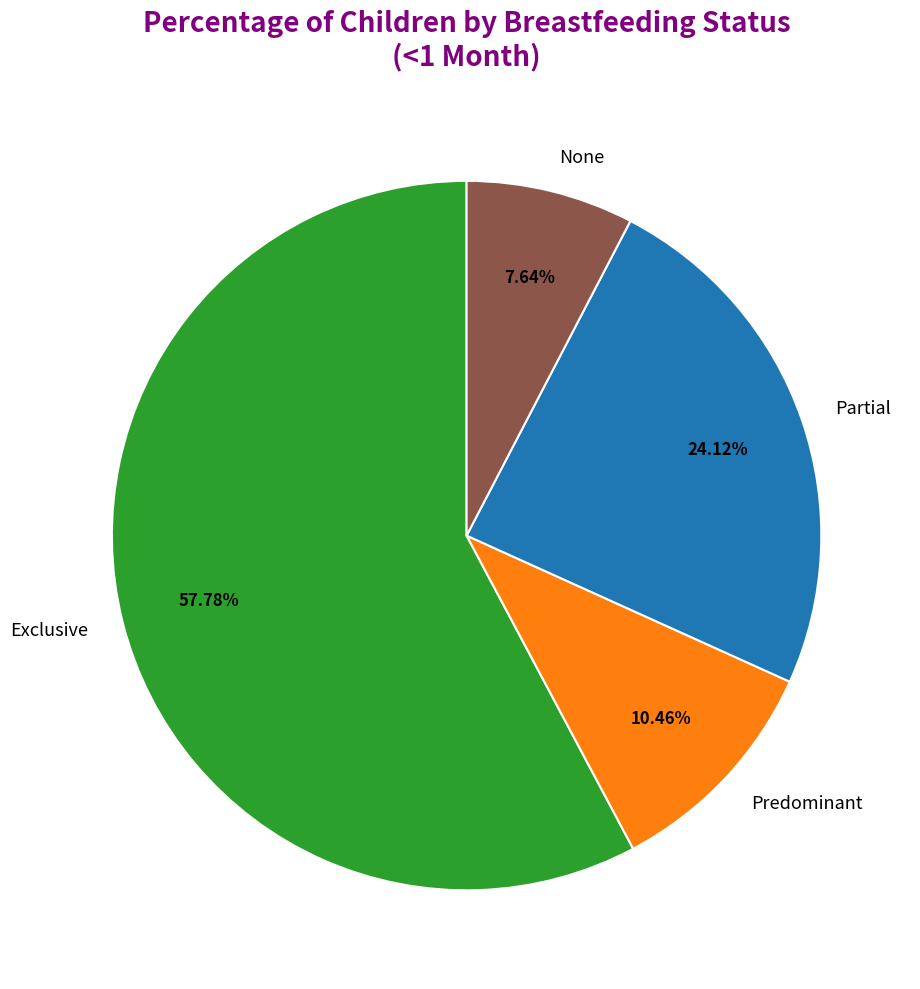

What percentage is the Exclusive slice, to the nearest percent?

58%